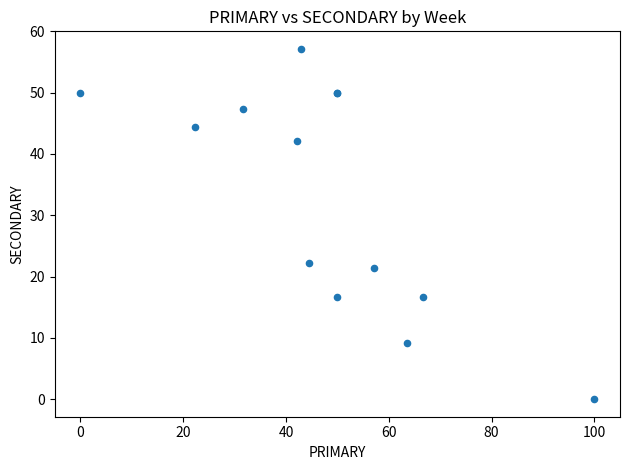

What Y value in the scatter plot is closest to 28?

22.2